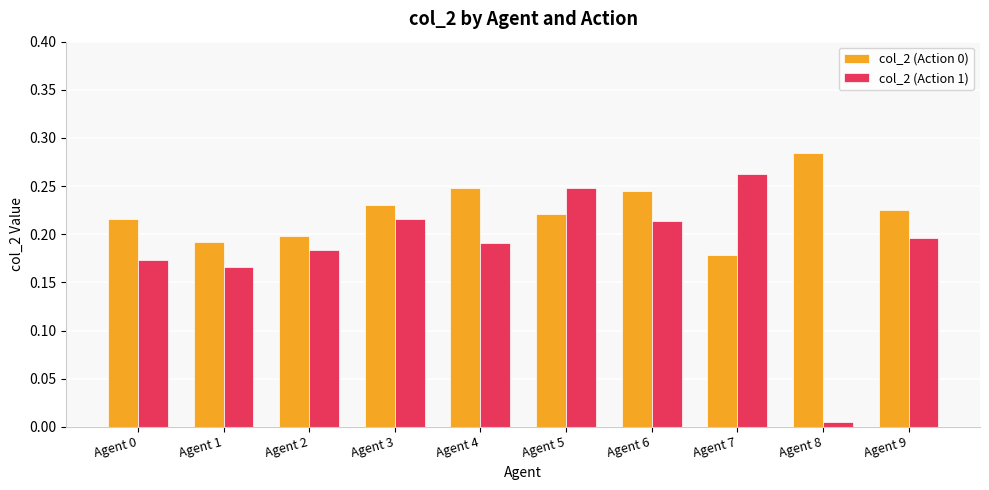

How many bars are there in each group?

2